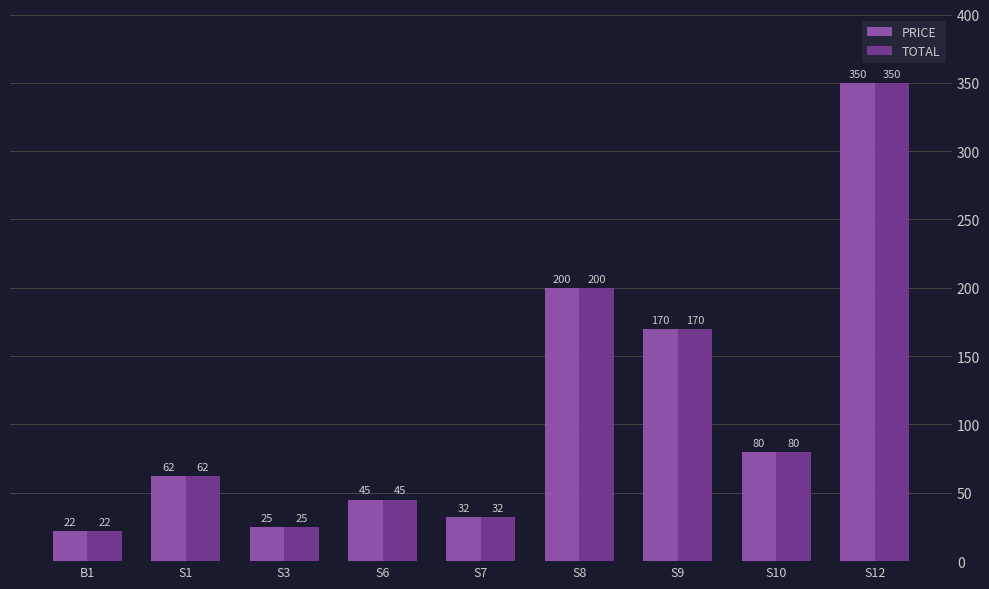

Reading left to right, list all the values displayed in this chart.

PRICE: 22	62	25	45	32	200	170	80	350
TOTAL: 22	62	25	45	32	200	170	80	350